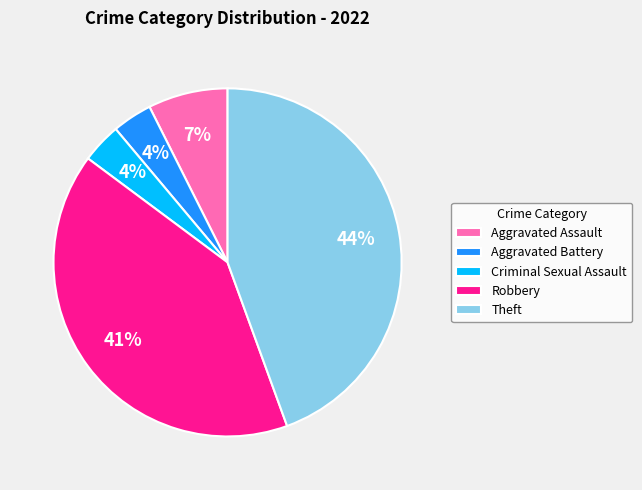

What is the largest slice in the pie chart?

Theft